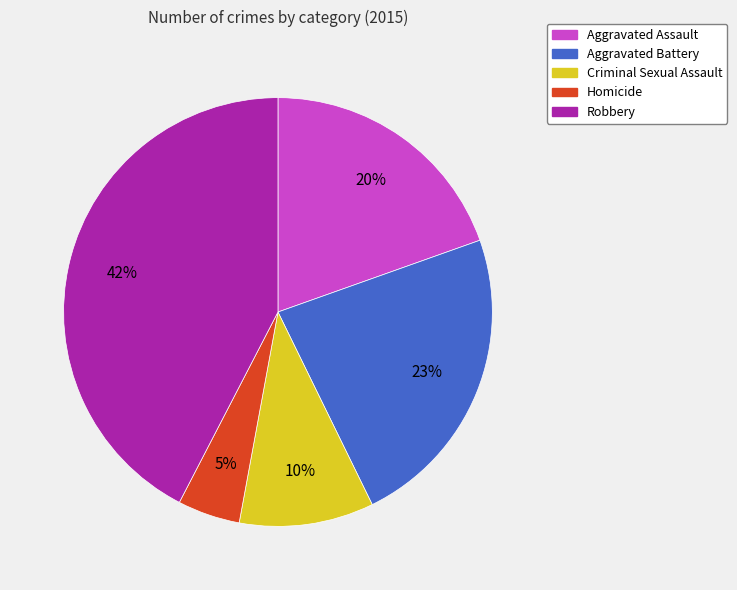

Does Homicide represent more than half of the total?

No